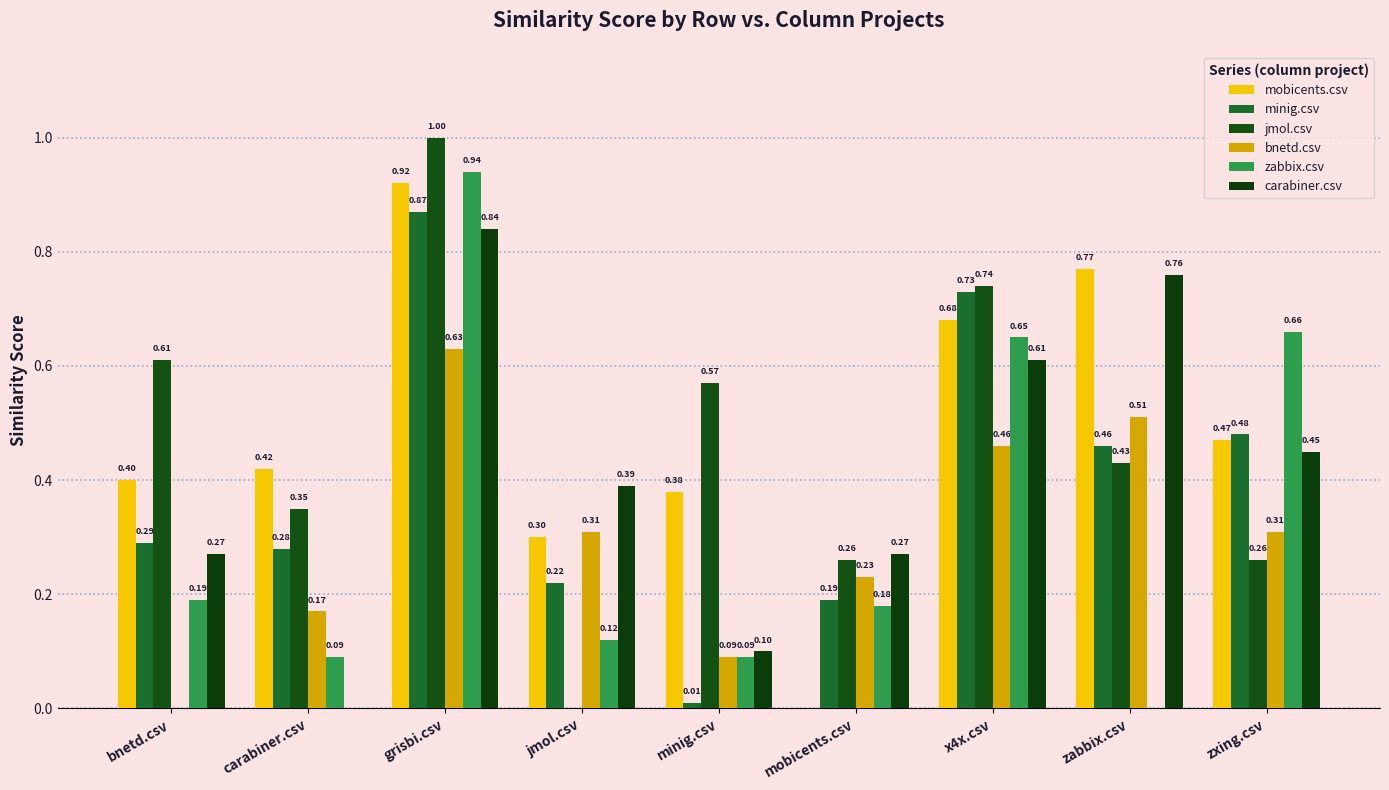

What position from the left is carabiner.csv?

2